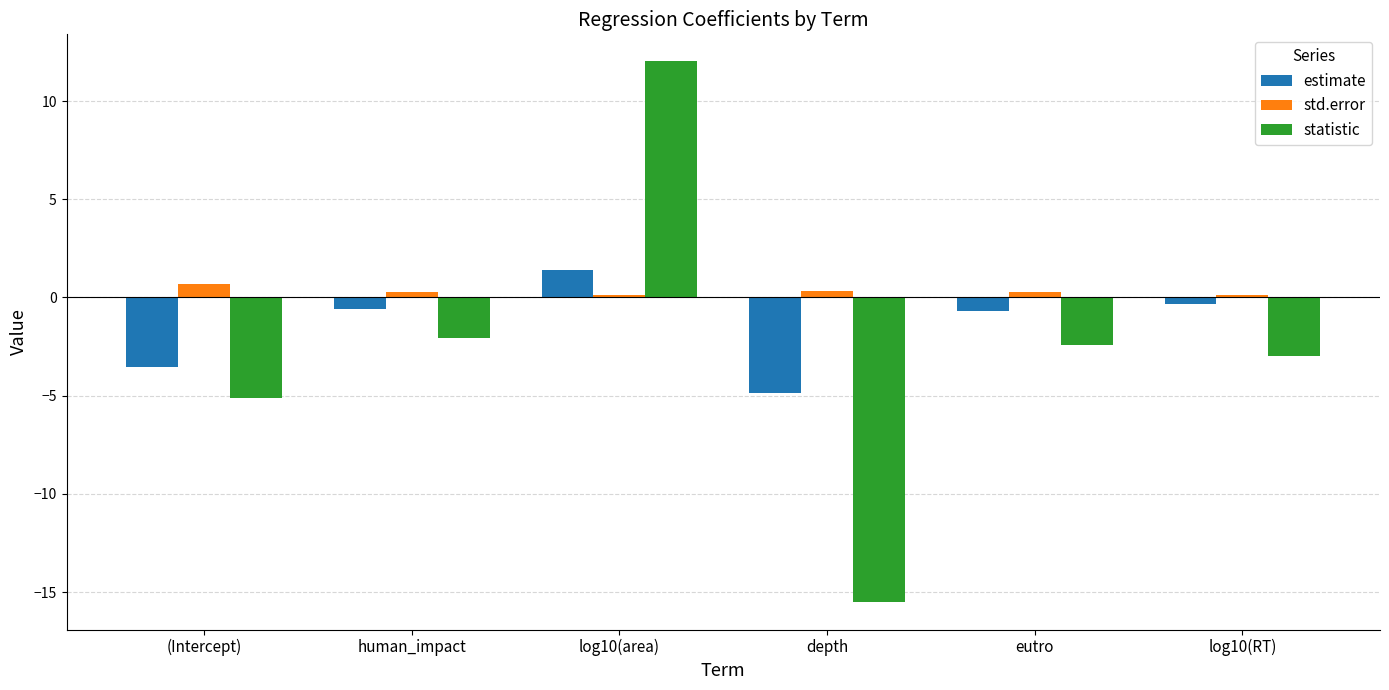

Is the value of std.error at eutro greater than the value of estimate at (Intercept)?

Yes